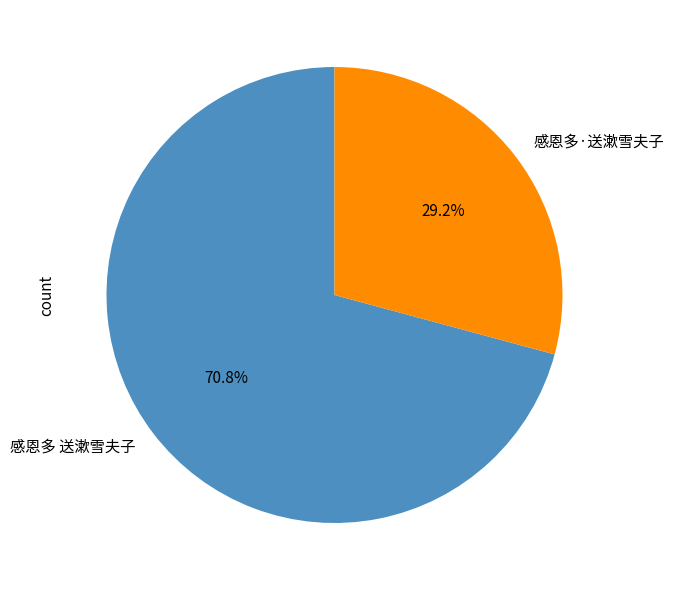

To the nearest percent, what is the difference between the 感恩多·送漱雪夫子 and 感恩多 送漱雪夫子 slice percentages?

42%